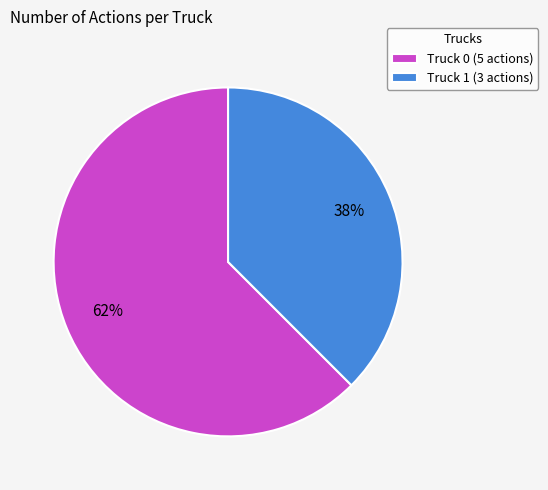

What is the ratio of the value at Truck 1 (3 actions) to the value at Truck 0 (5 actions)?

0.6